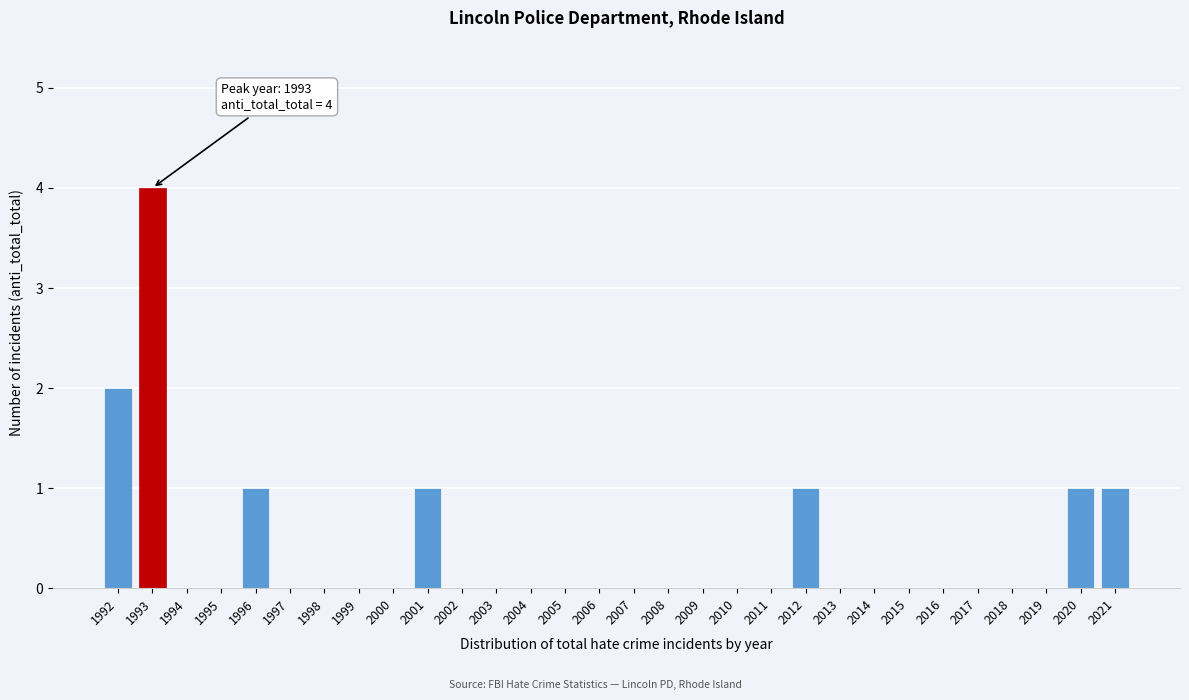

Reading left to right, transcribe all the data shown in this chart.

1992=2	1993=4	1994=0	1995=0	1996=1	1997=0	1998=0	1999=0	2000=0	2001=1	2002=0	2003=0	2004=0	2005=0	2006=0	2007=0	2008=0	2009=0	2010=0	2011=0	2012=1	2013=0	2014=0	2015=0	2016=0	2017=0	2018=0	2019=0	2020=1	2021=1